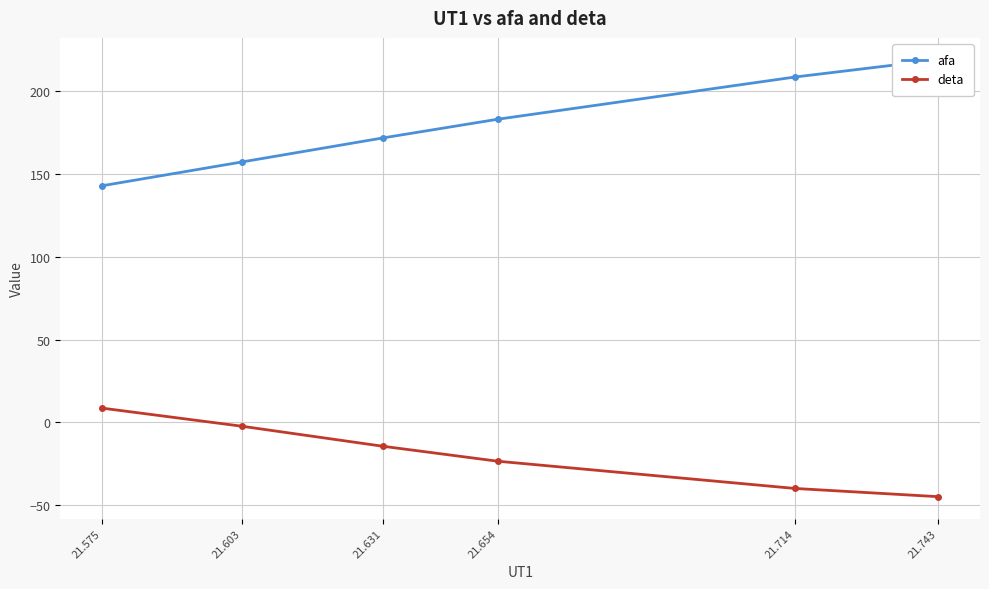

What is the maximum value shown in the chart?

219.1